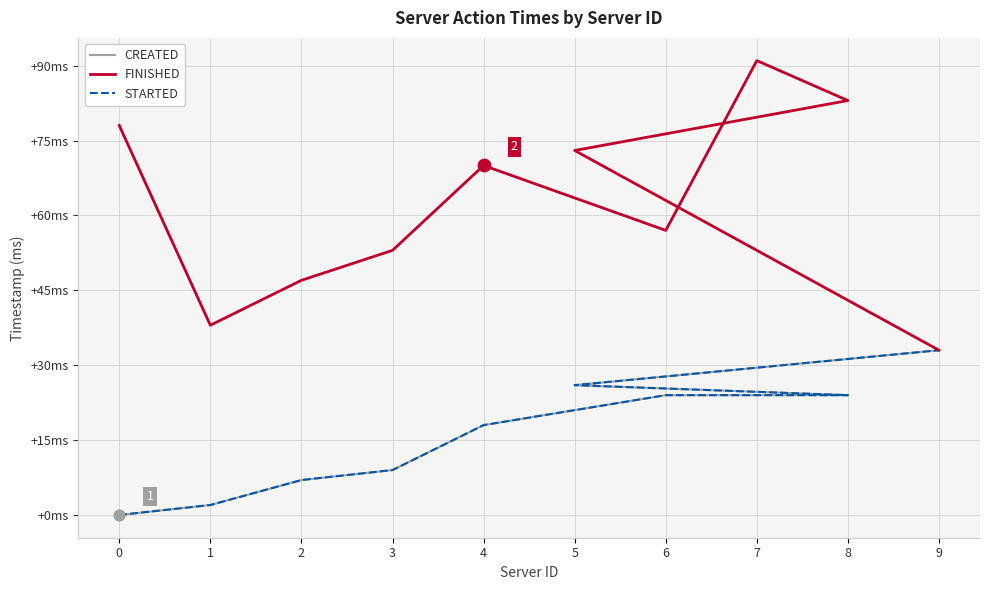

Is the value of STARTED at 5 greater than the value of FINISHED at 5?

No